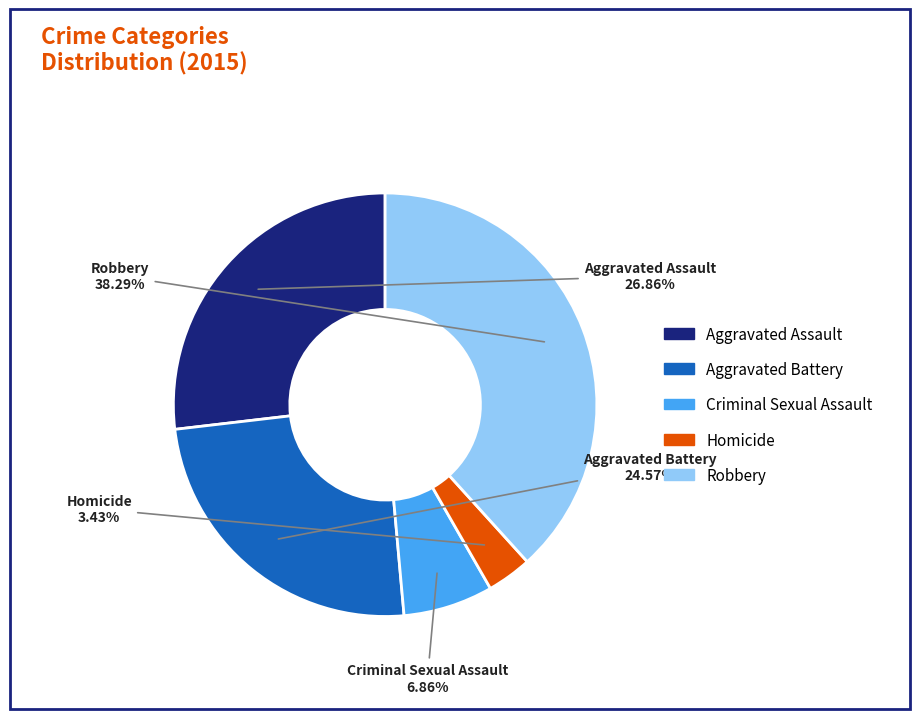

To the nearest percent, what portion does Aggravated Battery represent?

25%